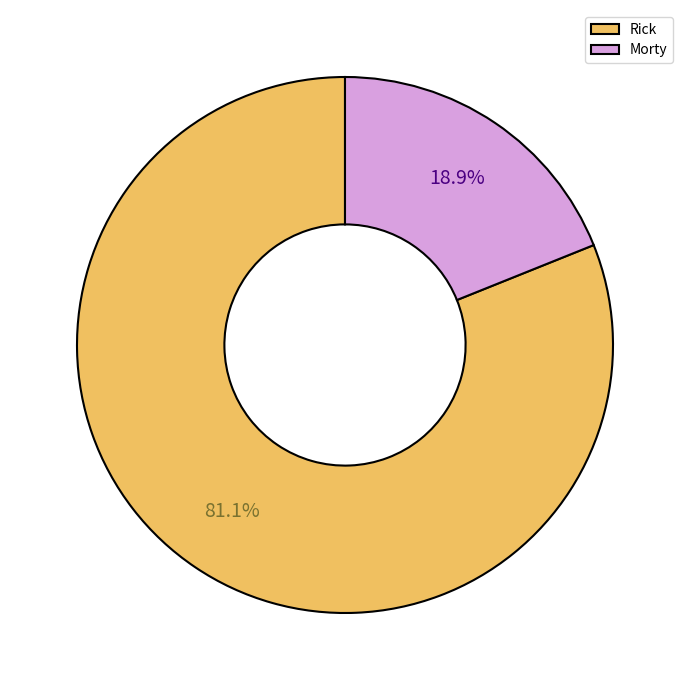

Which category has the smallest portion of the pie?

Morty